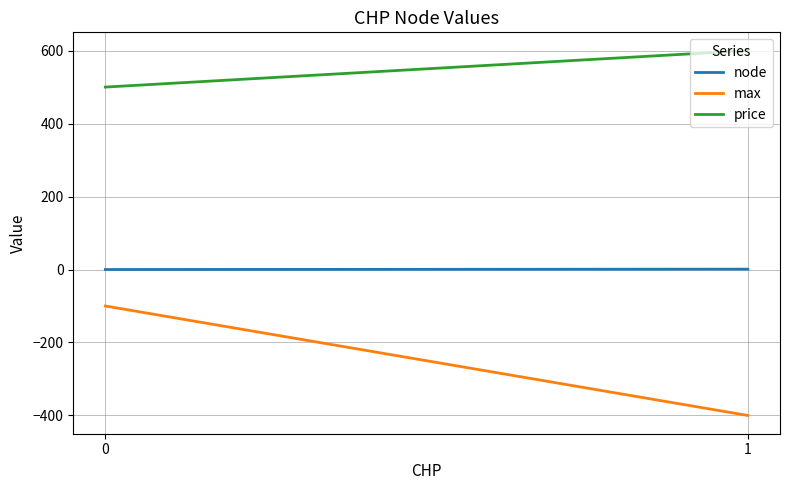

How many positive values does the node series have?

1